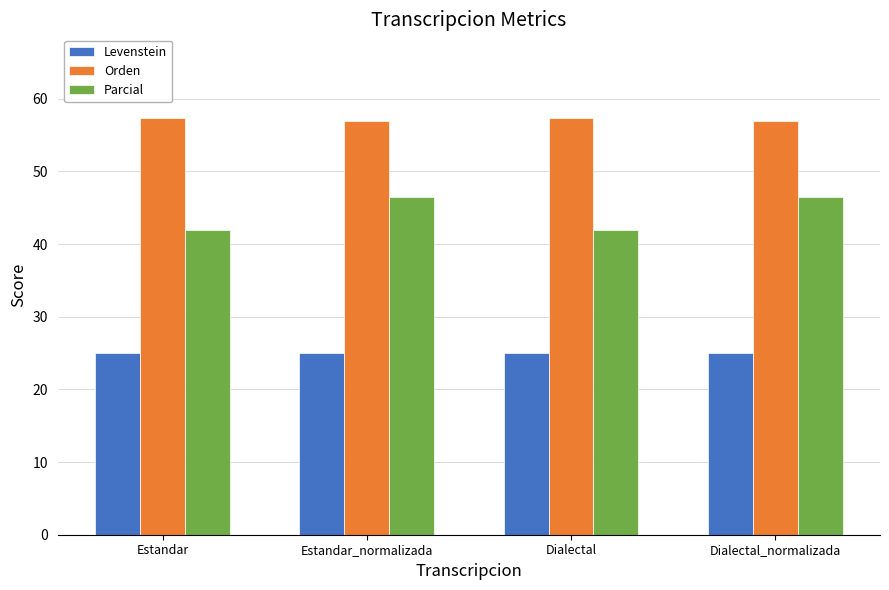

Reading right to left, extract all data points from this chart.

Levenstein: 25.1	25.1	25.1	25.1
Orden: 57.0	57.4	57.0	57.4
Parcial: 46.4	42.0	46.4	42.0